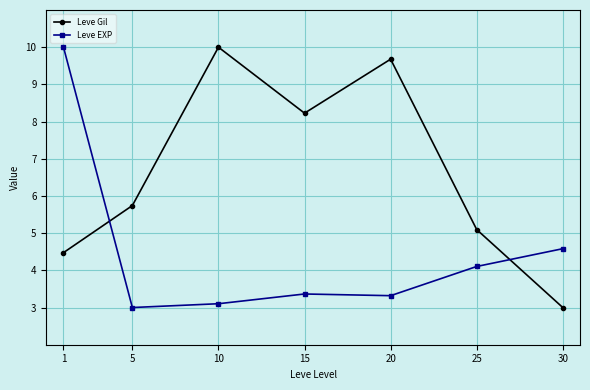

Reading right to left, list all the values displayed in this chart.

Leve Gil: 30=3.0	25=5.1	20=9.7	15=8.2	10=10.0	5=5.7	1=4.5
Leve EXP: 30=4.6	25=4.1	20=3.3	15=3.4	10=3.1	5=3.0	1=10.0